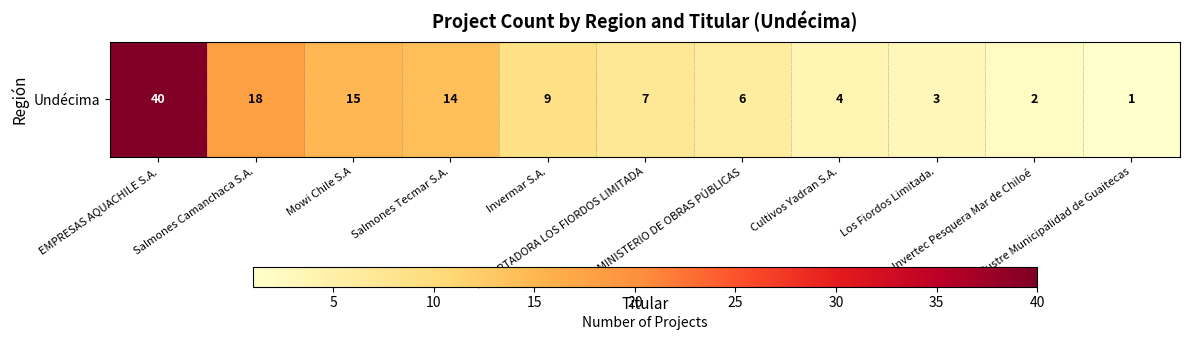

True or false: the data shows 18 at Salmones Camanchaca S.A..

True